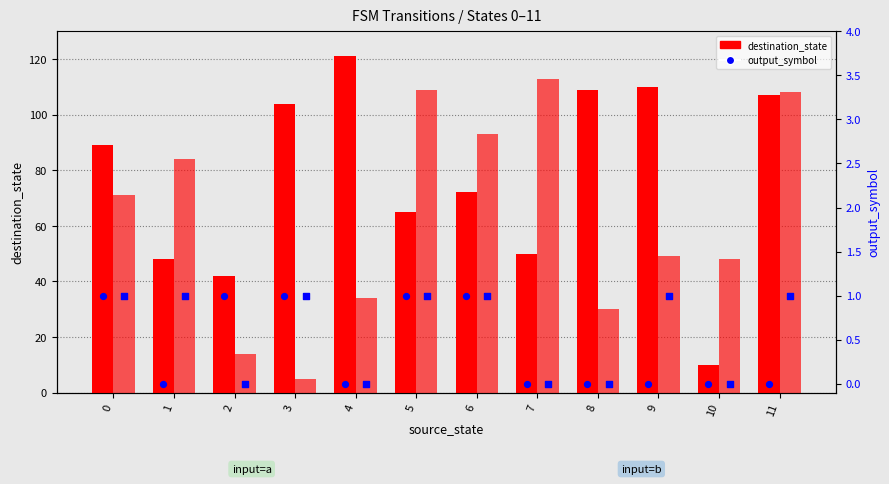

Is the value of output (a) at 7 greater than the value of destination_state (a) at 11?

No